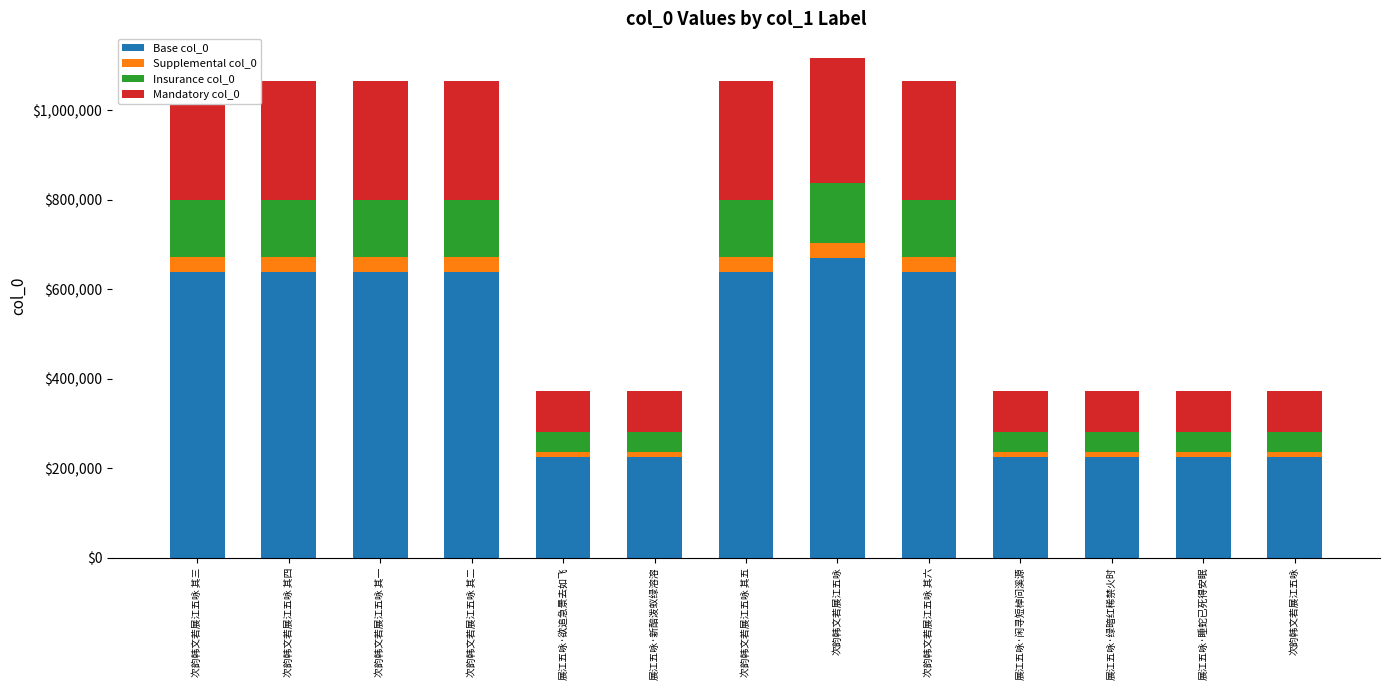

The Mandatory col_0 series shows 266485 at 次韵韩文若展江五咏 其三. True or false?

True